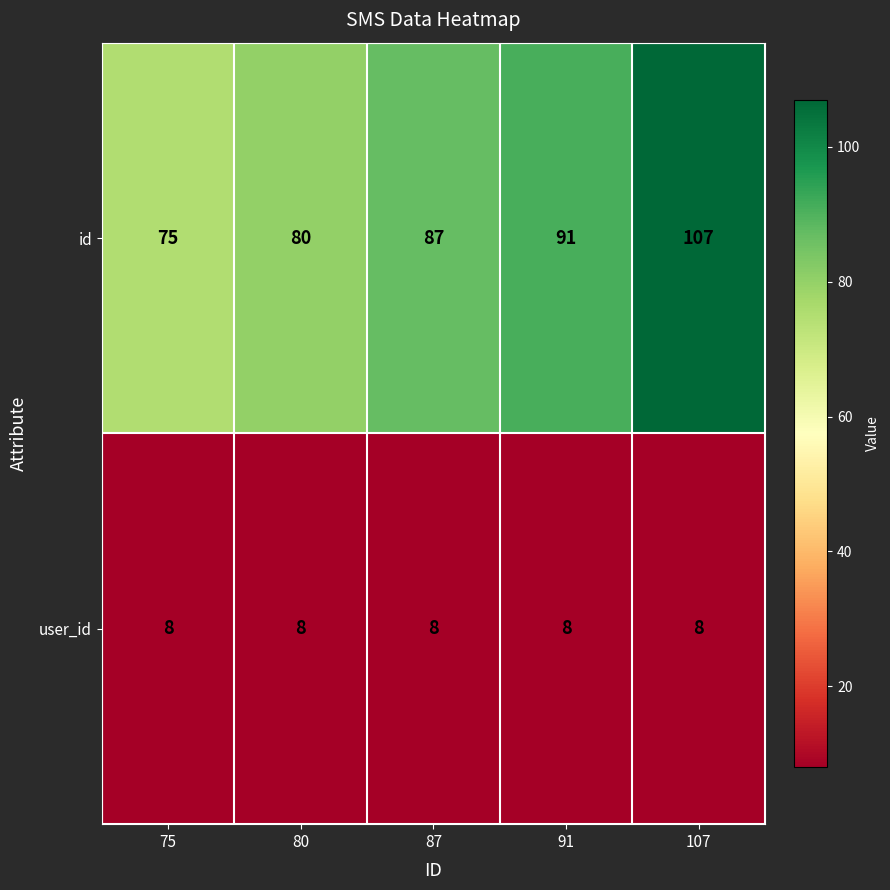

List the series in order of their overall mean, highest first.

id, user_id